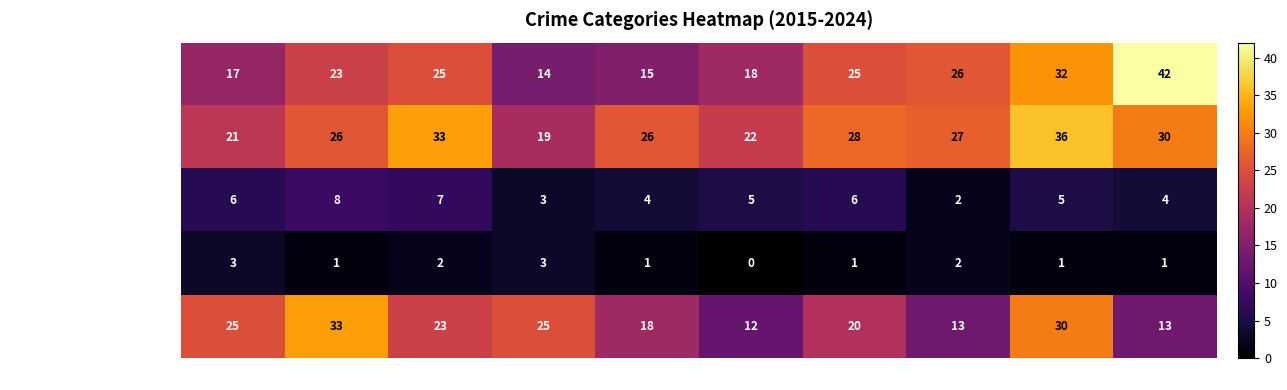

True or false: Aggravated Battery has a value of 31 at 2015.

False